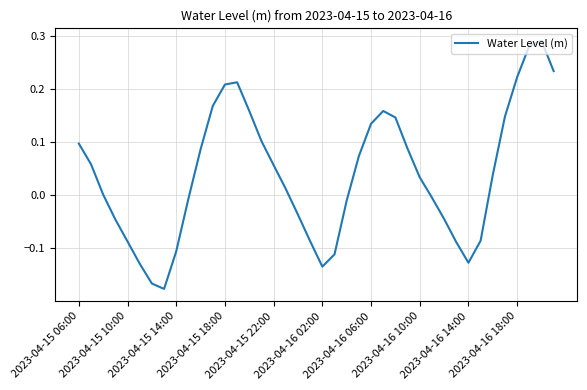

Is this an area chart (filled region under the line)?

No